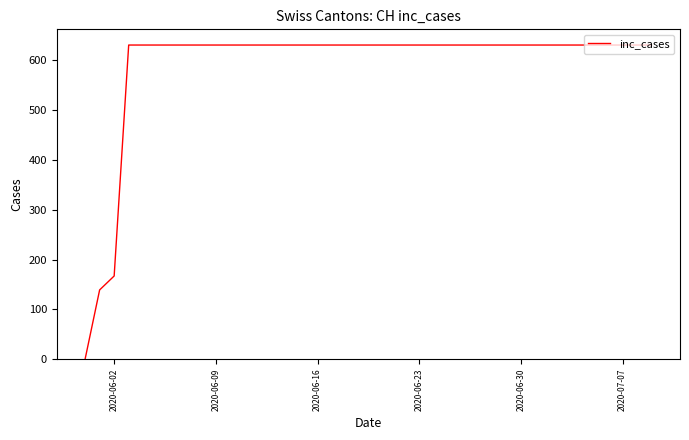

What is the difference between the maximum and minimum values?

631